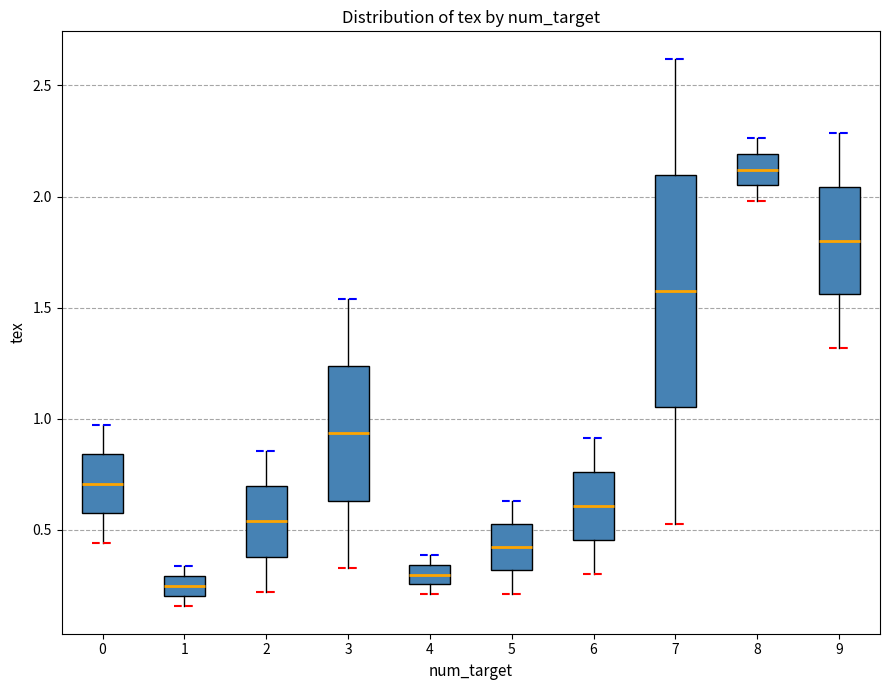

Where is the lower edge of the box at x = 4 on the y-axis? The values are not printed on the chart, so give them approximately, as read against the axis.

0.25